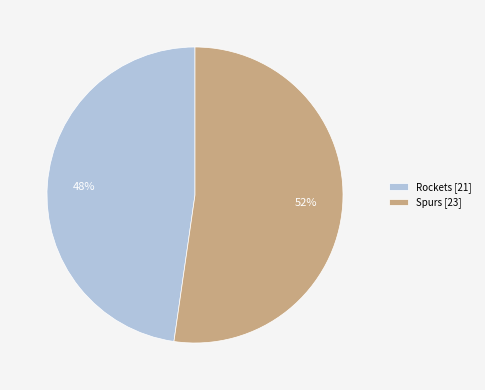

How many slices are in this pie chart?

2